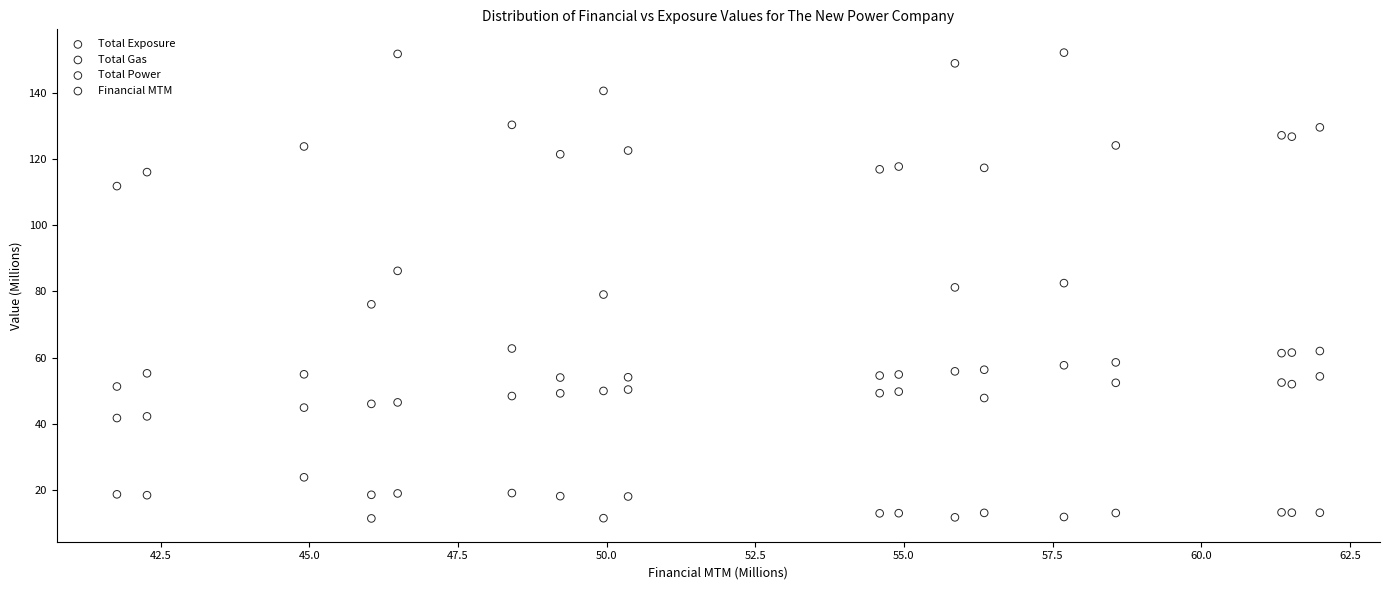

Which series has the largest Y range (max minus min)?

Total Exposure